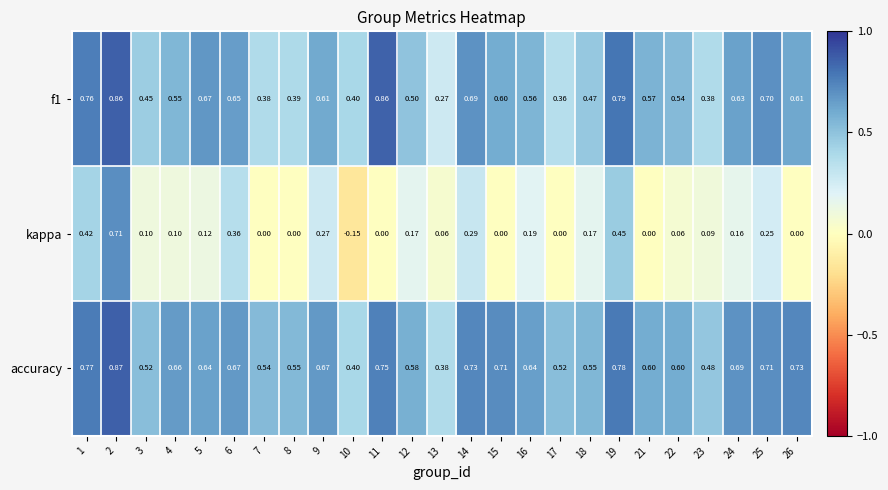

What is the spread (max minus min) of values at 10?

0.6